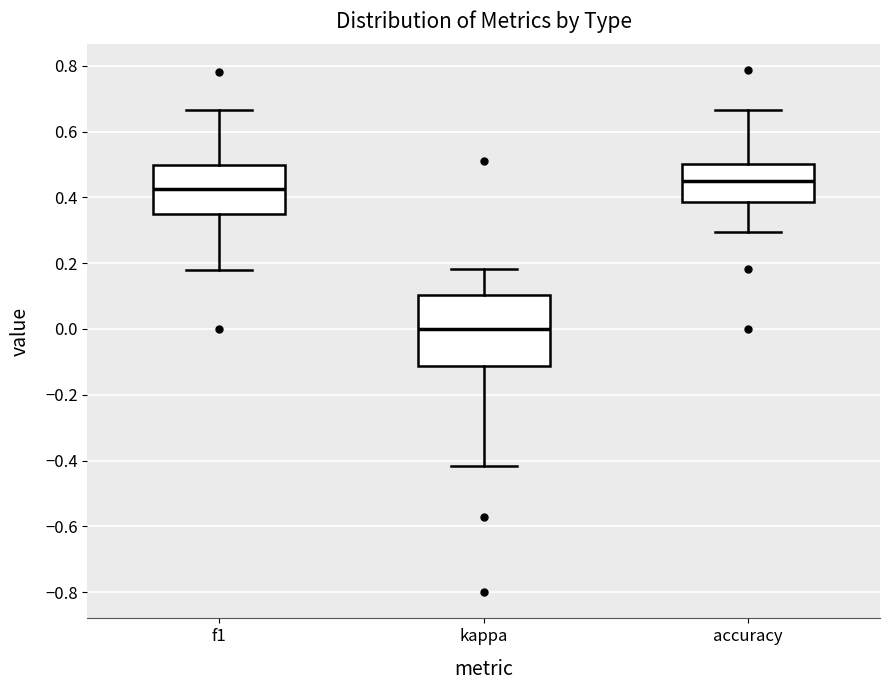

Where is the lower edge of the box for kappa on the y-axis? The values are not printed on the chart, so give them approximately, as read against the axis.

-0.12